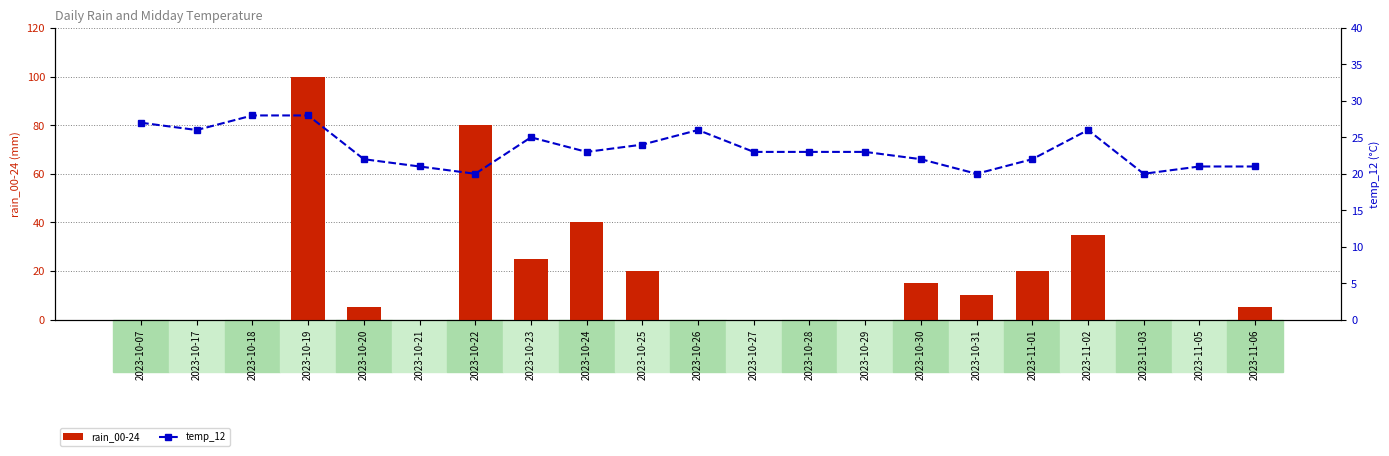

Which category has the lowest value in the rain_00-24 series?

2023-10-07